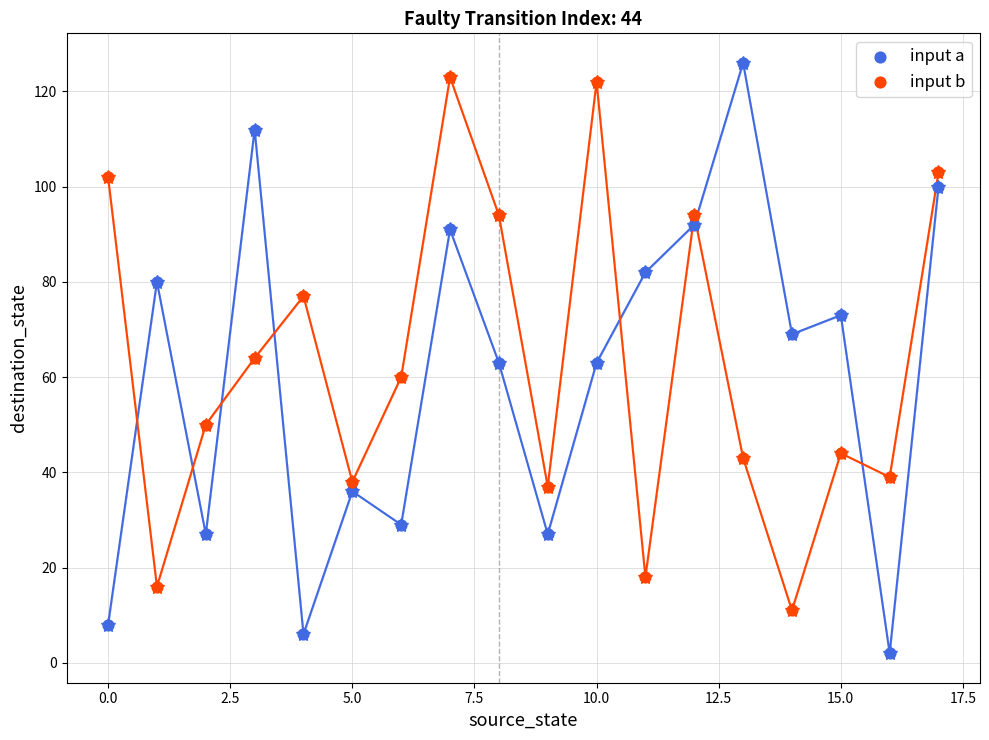

Across all data points, what is the range of Y values (max minus min)?

124